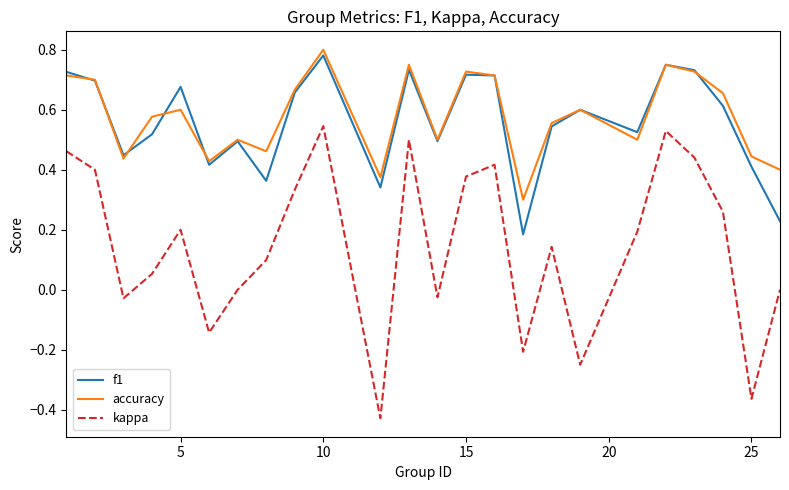

How many lines are shown in the chart?

3